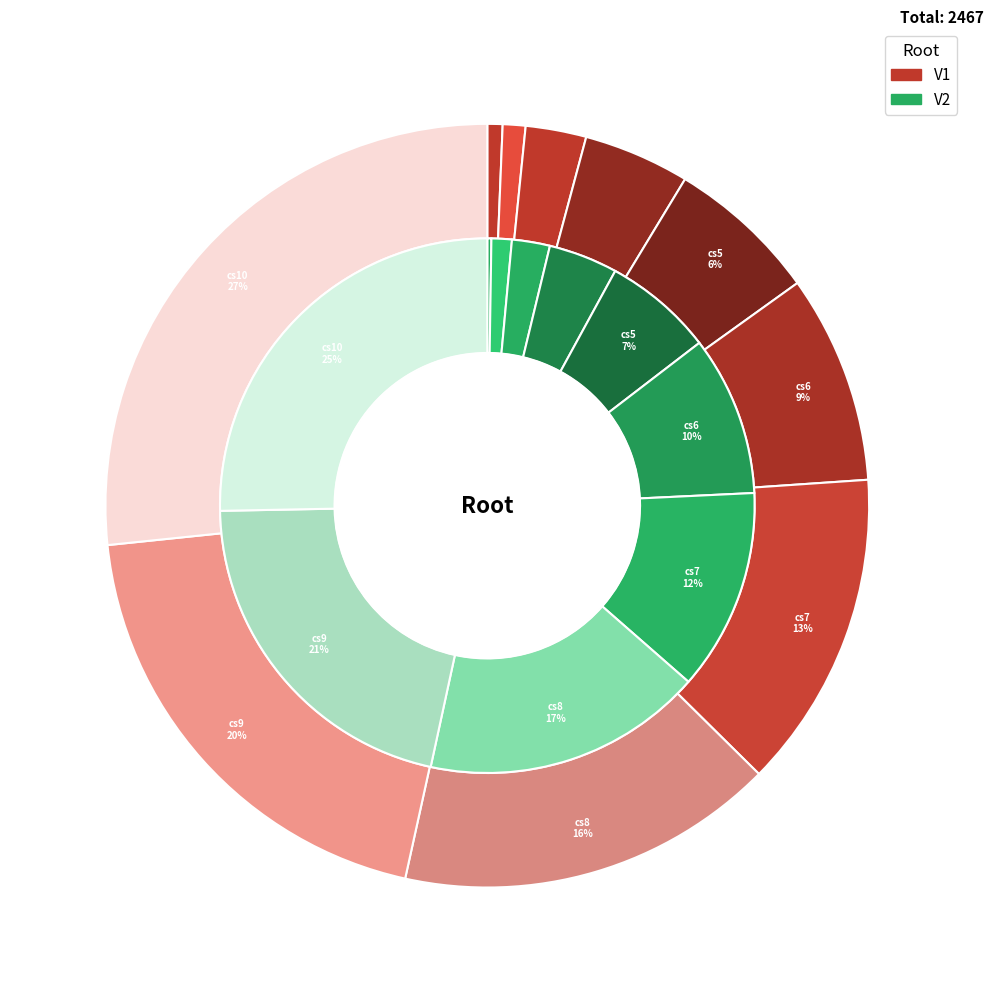

How many slices are in this pie chart?

10